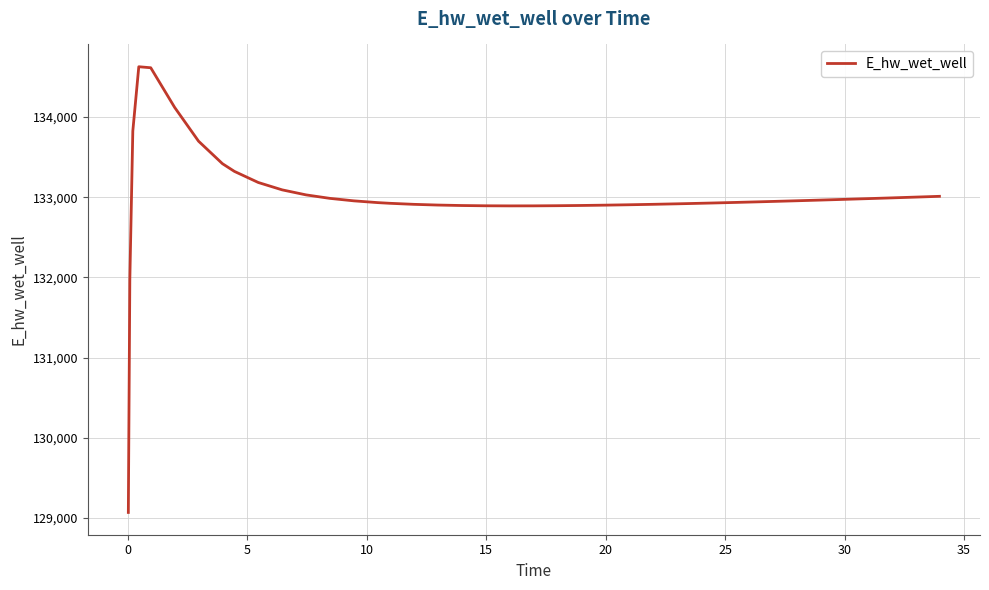

What is the difference between the maximum and minimum values?

5557.7